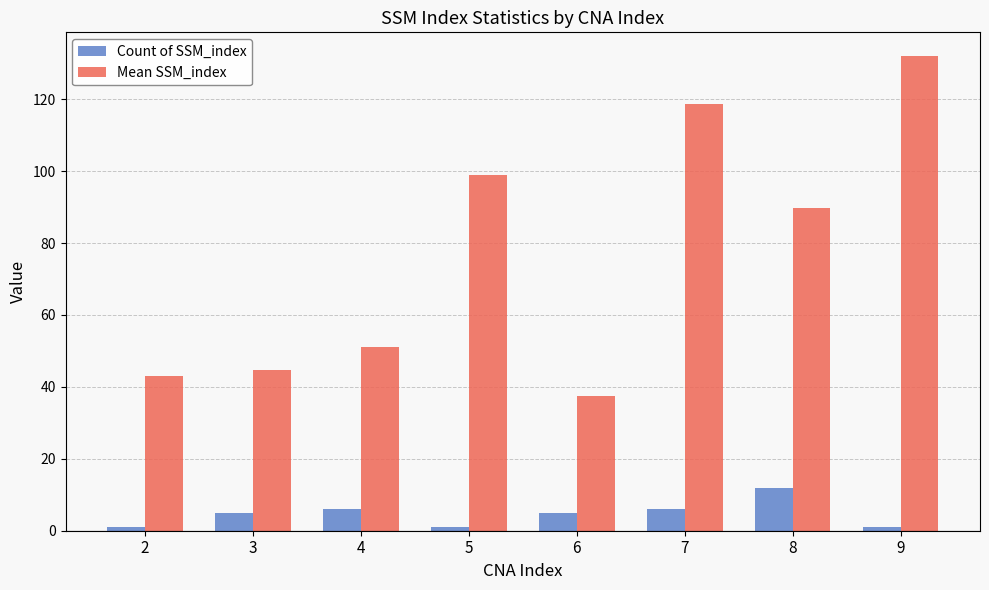

Reading right to left, extract all data points from this chart.

Count of SSM_index: 9=1.0	8=12.0	7=6.0	6=5.0	5=1.0	4=6.0	3=5.0	2=1.0
Mean SSM_index: 9=132.0	8=89.8	7=118.7	6=37.4	5=99.0	4=51.0	3=44.8	2=43.0